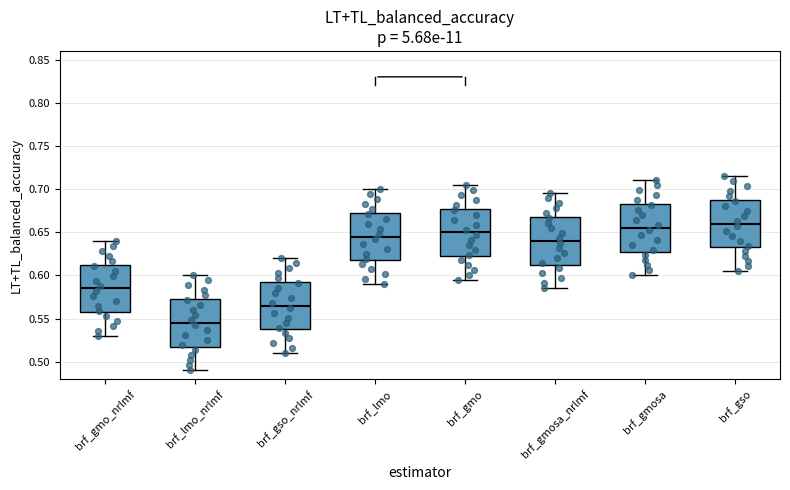

Where does the median line of the box for brf_gso sit on the y-axis? The values are not printed on the chart, so give them approximately, as read against the axis.

0.660